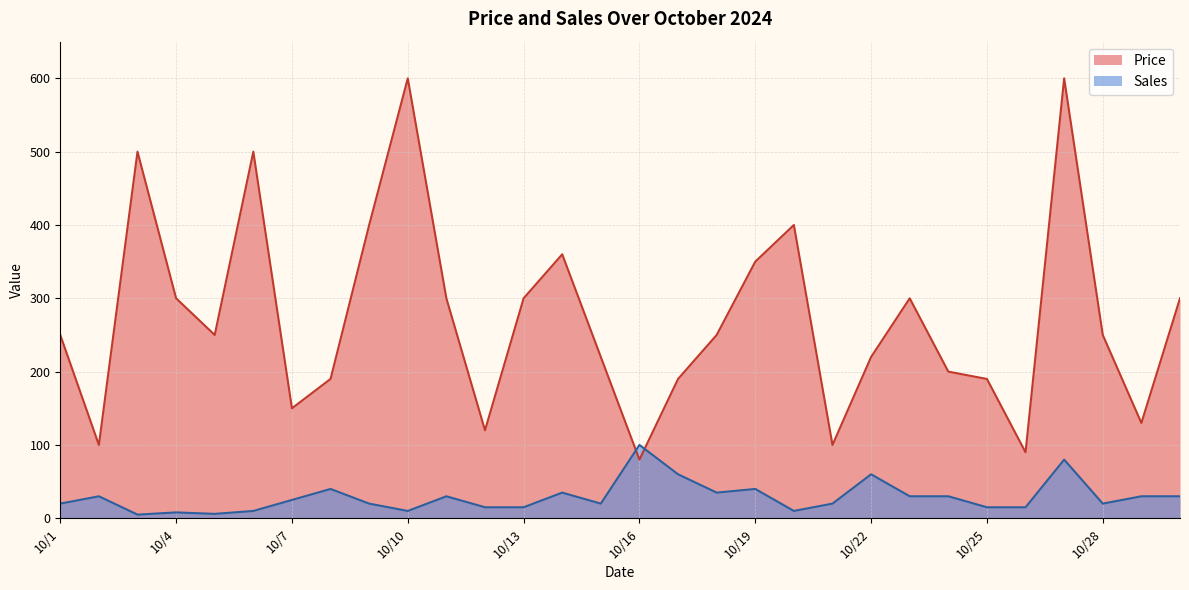

What is the highest value of the Price series?

600